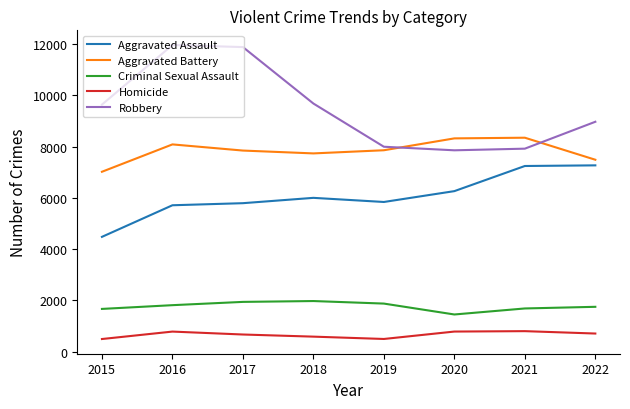

List the series in order of their peak value, lowest first.

Homicide, Criminal Sexual Assault, Aggravated Assault, Aggravated Battery, Robbery